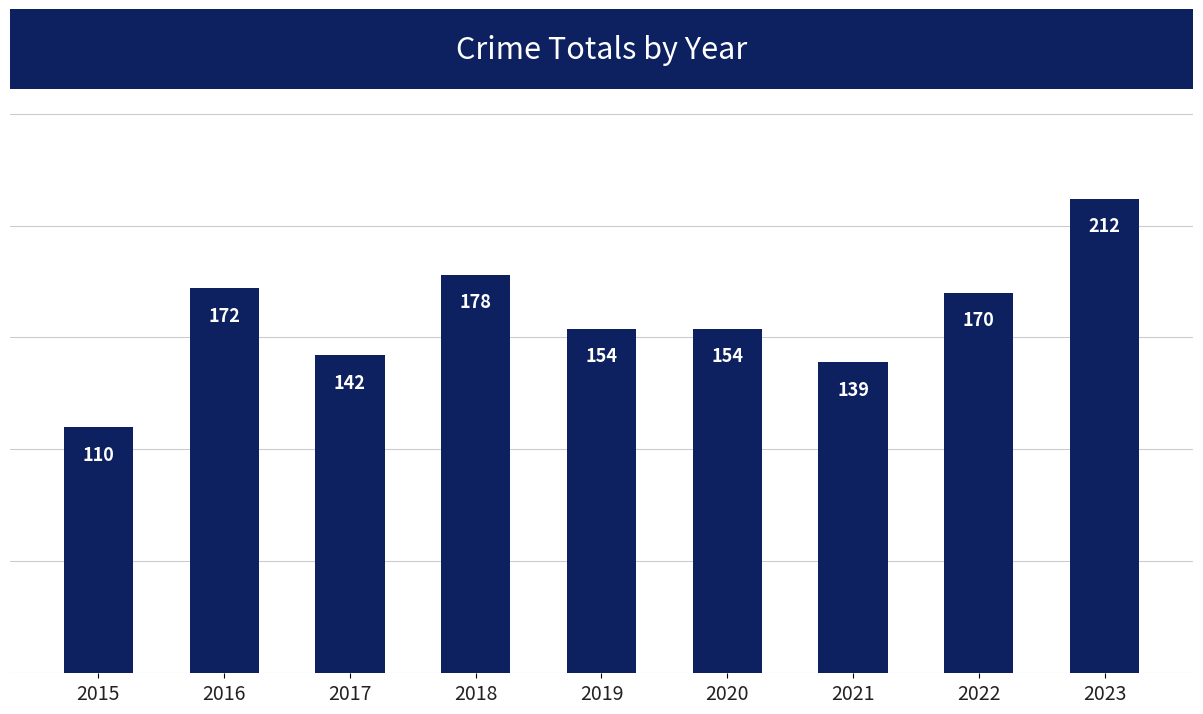

Read the value at 2021.

139